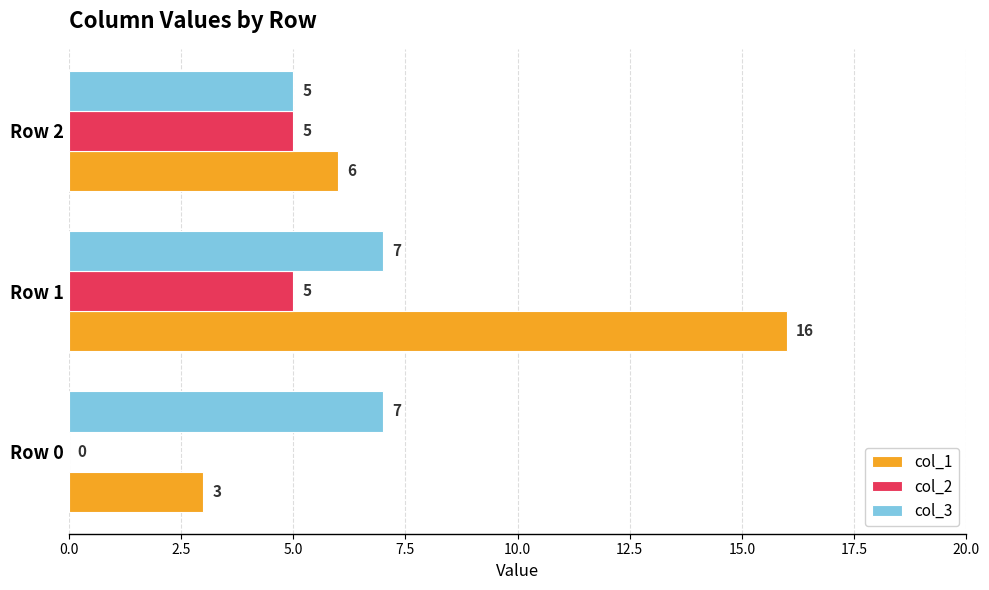

What is the sum of the col_2 values at Row 1 and Row 0?

5